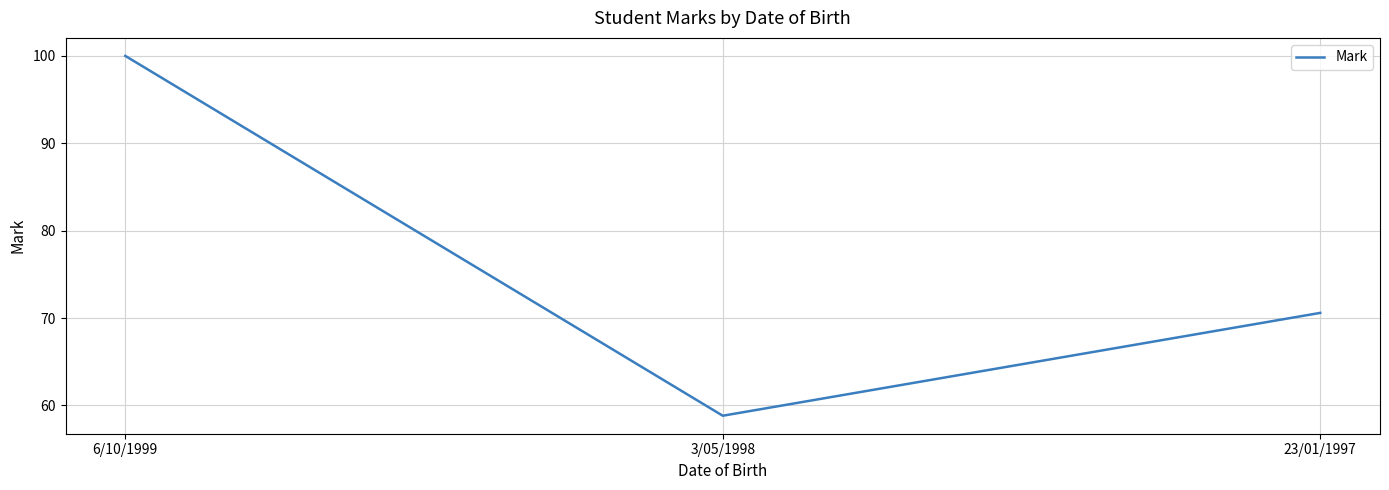

Count the number of values greater than 70.

2